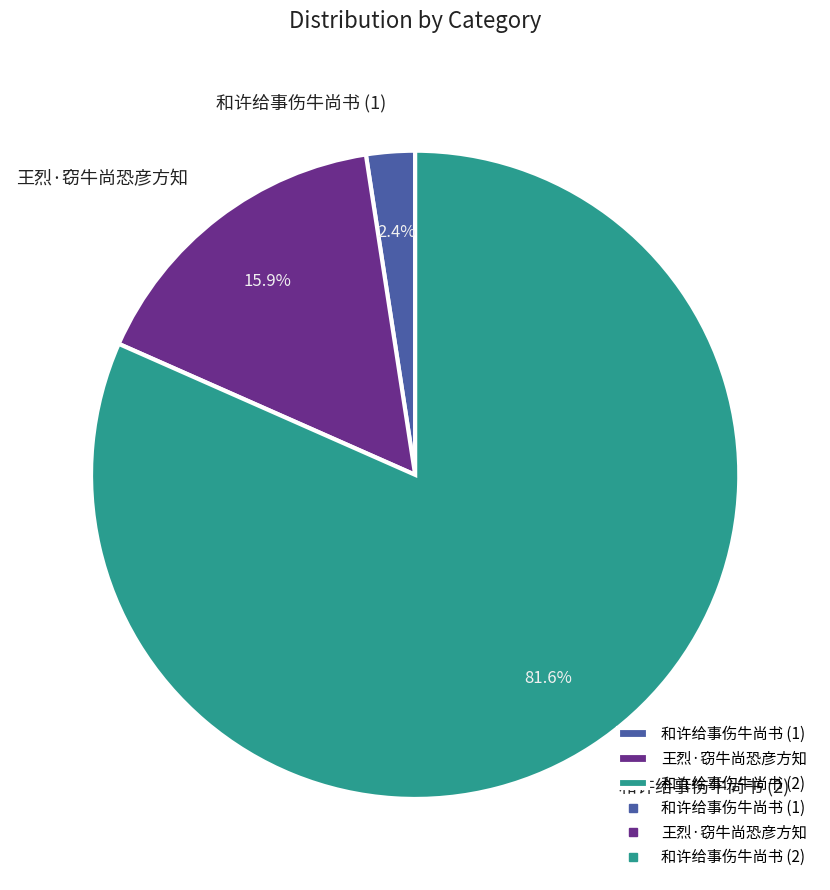

Which slice is the smallest?

和许给事伤牛尚书 (1)